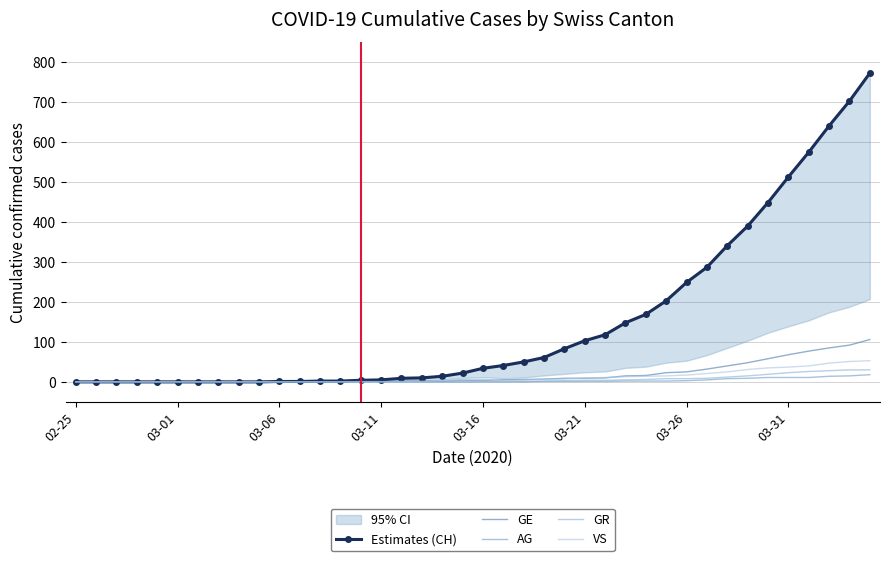

What is the maximum value shown in the chart?

773